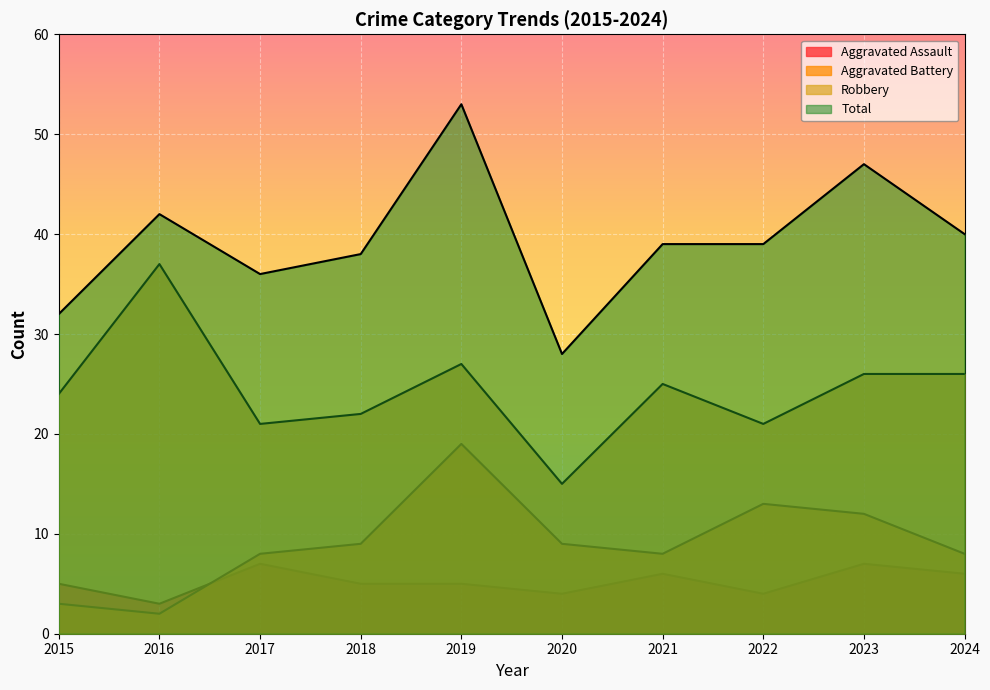

Which series has the largest total across all categories?

Total